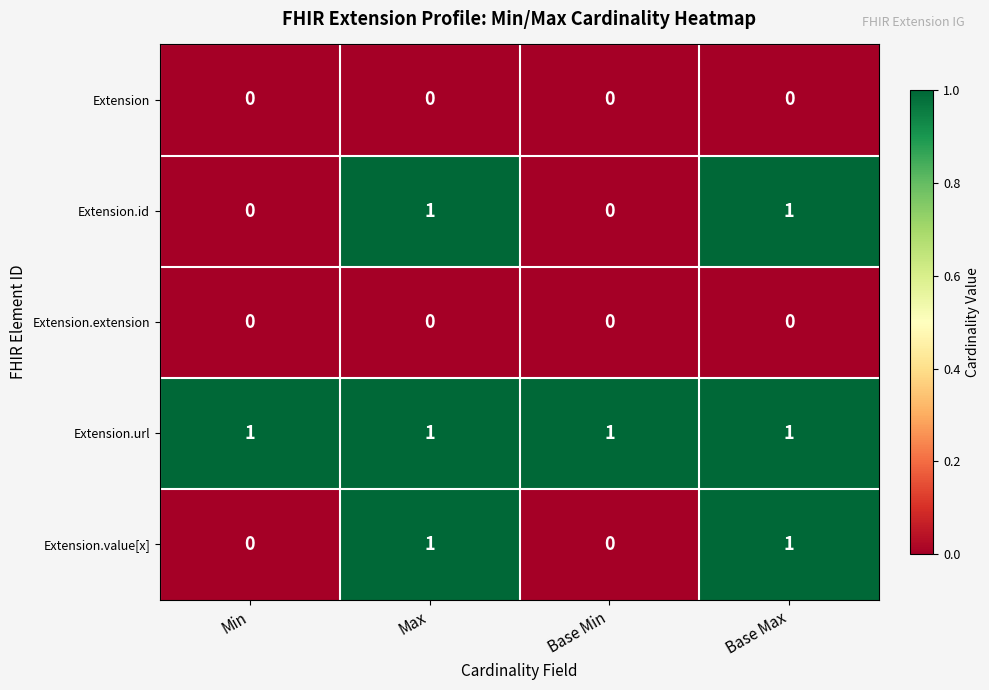

Count the number of data series in this chart.

5